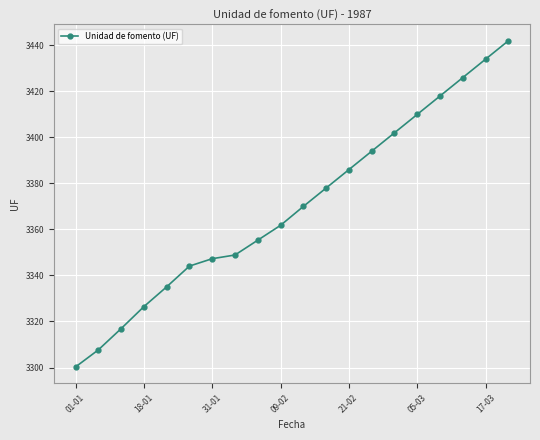

What is the value of the 20th point from the left?

3442.0